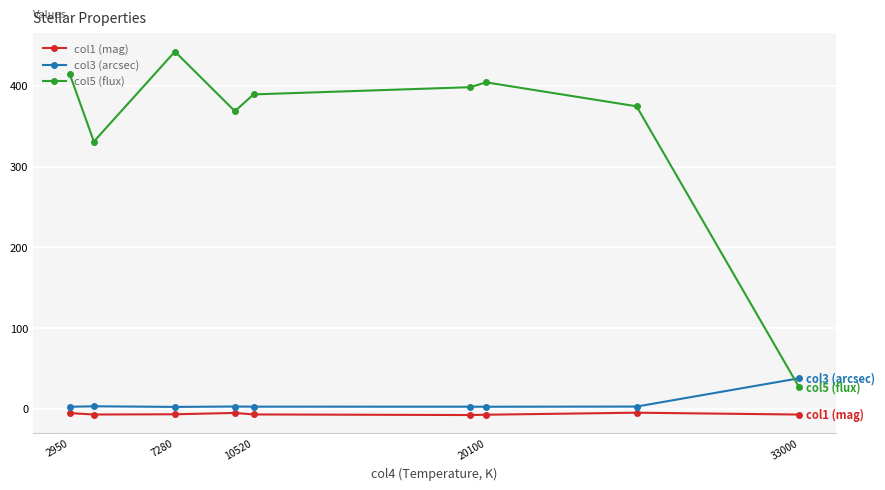

What is the value of the col5 (flux) point at the 6th from the left?

398.4